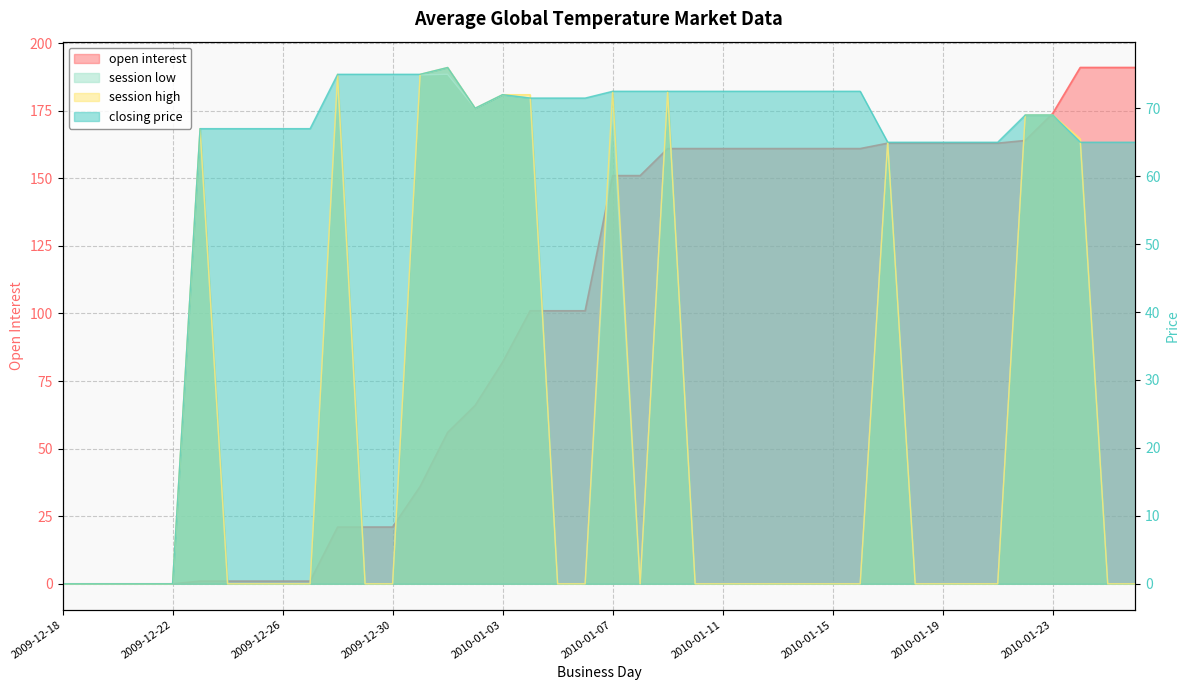

What are all the series names shown in the legend?

open interest, closing price, session high, session low